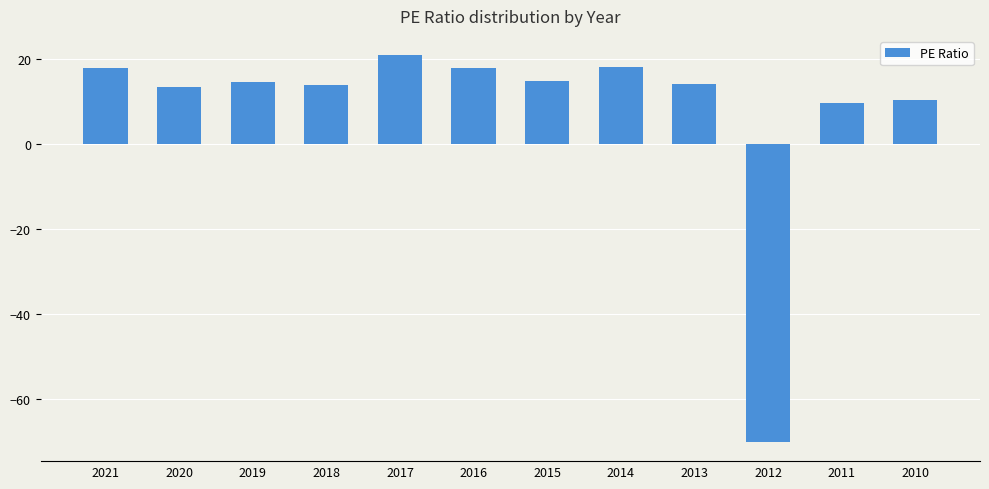

What is the minimum value shown in the chart?

-70.0